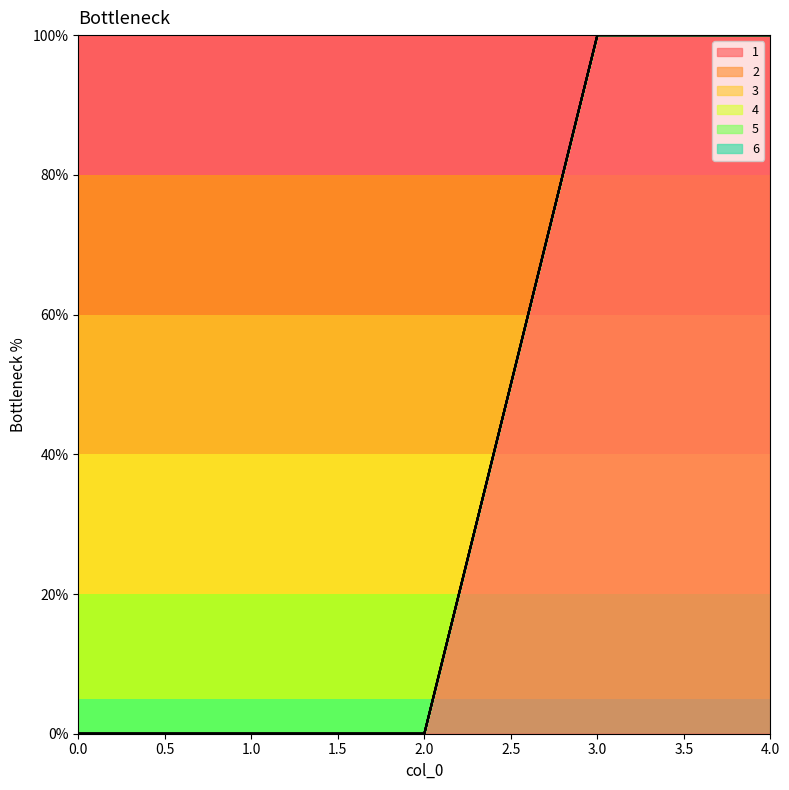

True or false: 5 and 1 cross at least once.

False